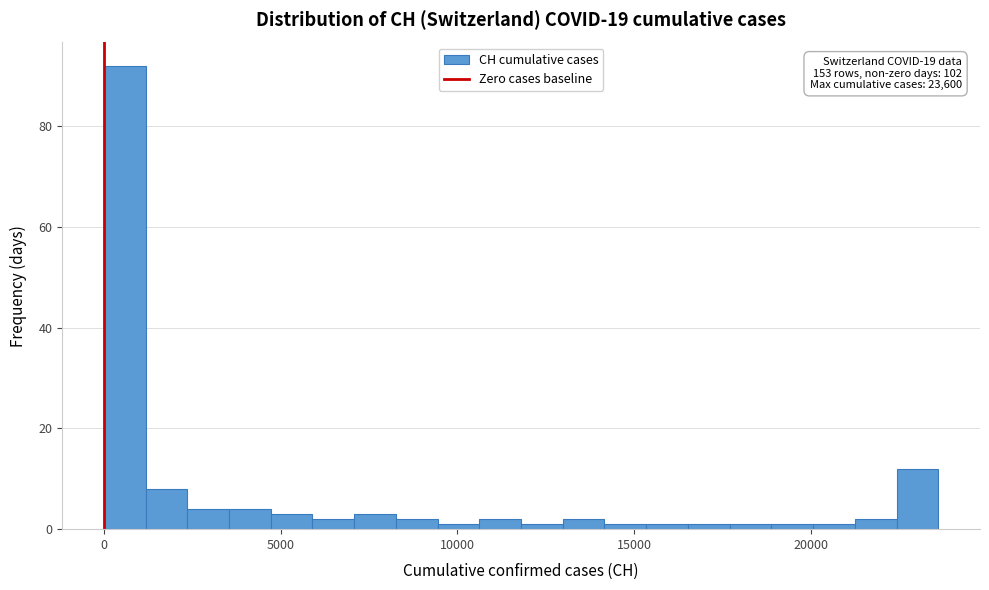

Read against the x-axis, roughly where is the centre of the tallest bar?

500